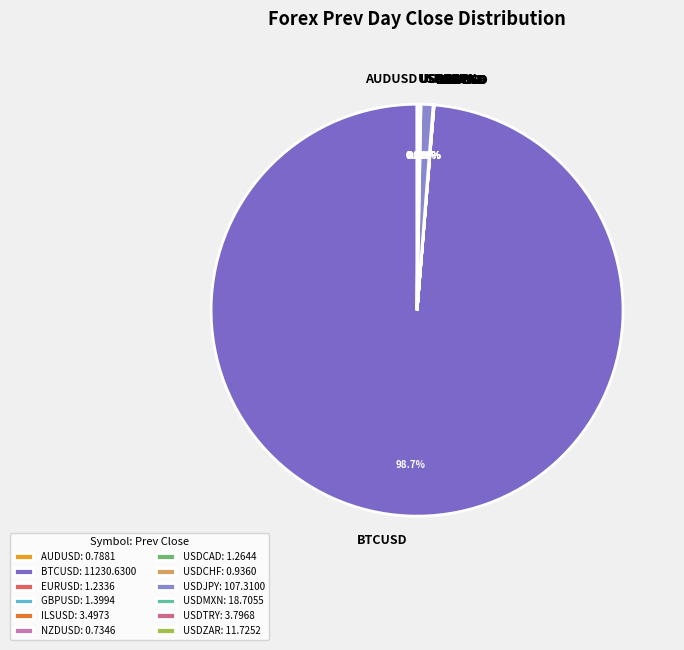

Is there a majority slice in this chart?

Yes